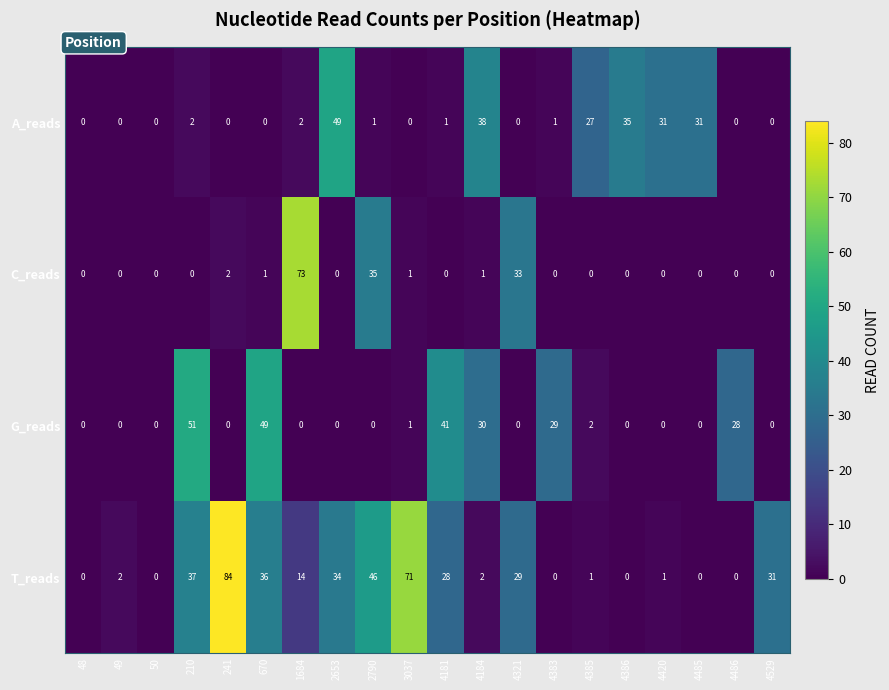

At which category is the sum across all series the highest?

210